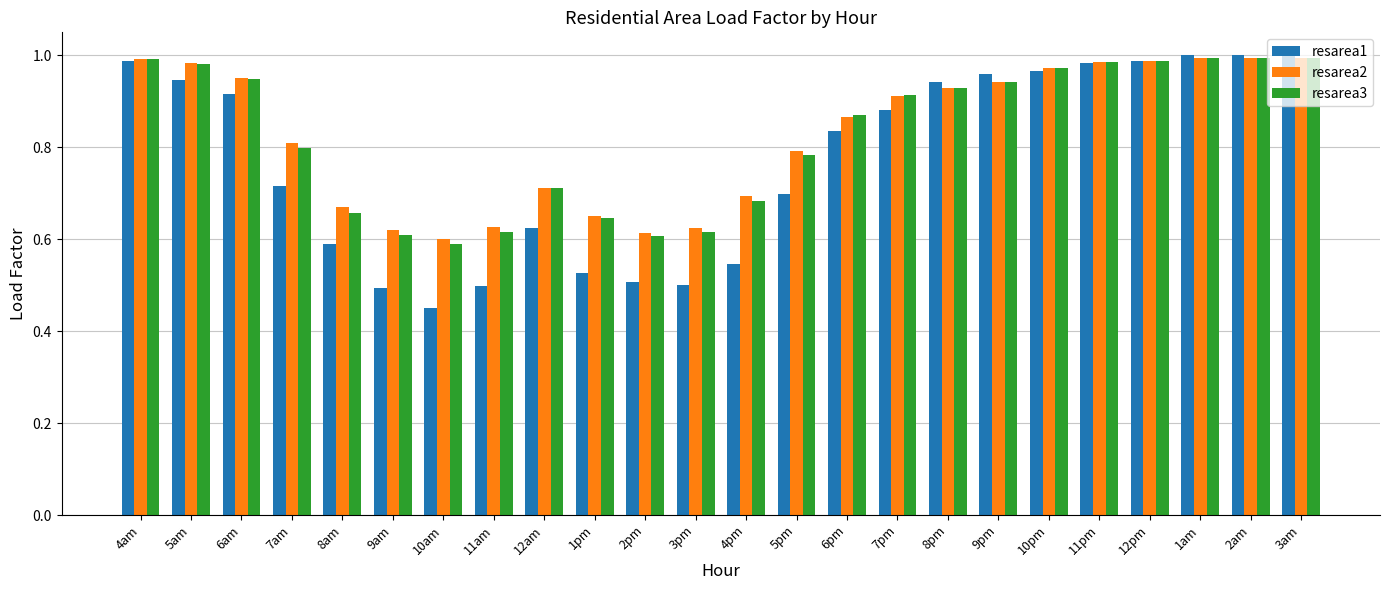

What position from the right is 7am?

21